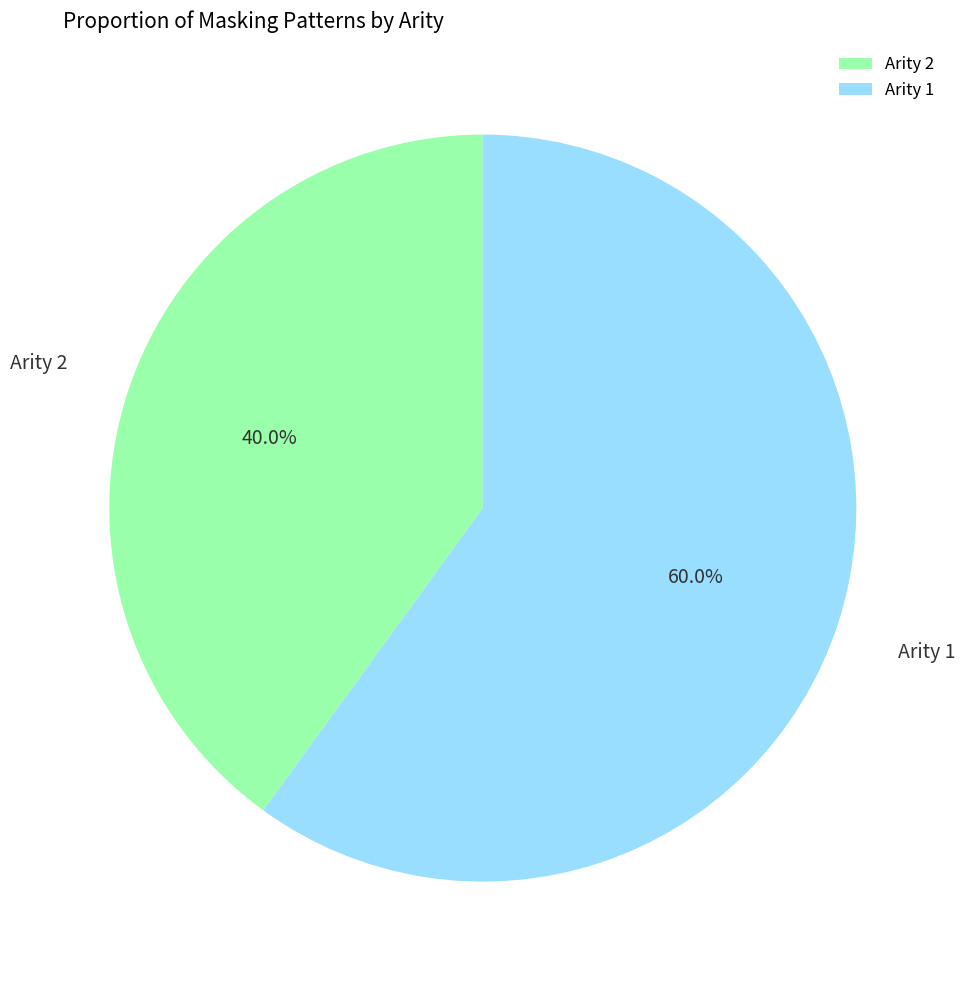

Rank the categories by value from lowest to highest.

Arity 2, Arity 1